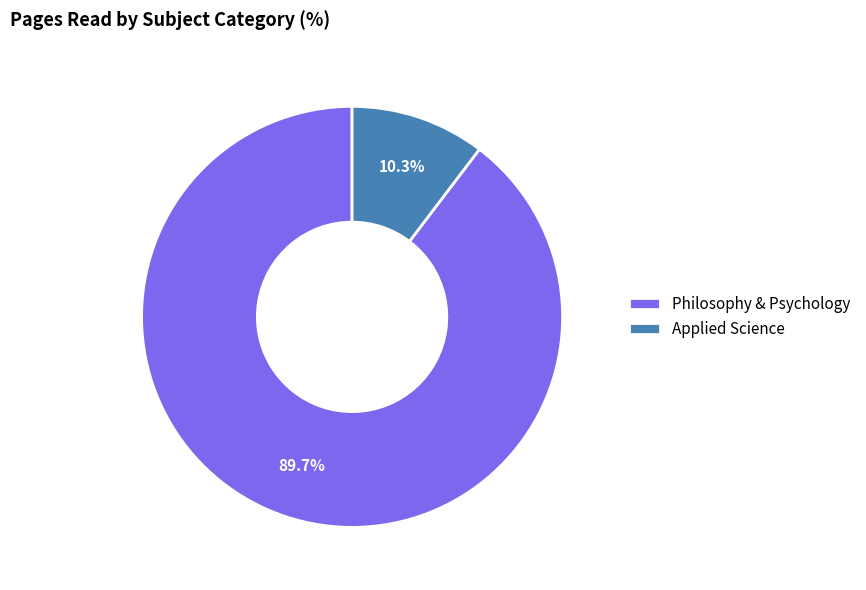

Which category has the biggest portion of the pie?

Philosophy & Psychology